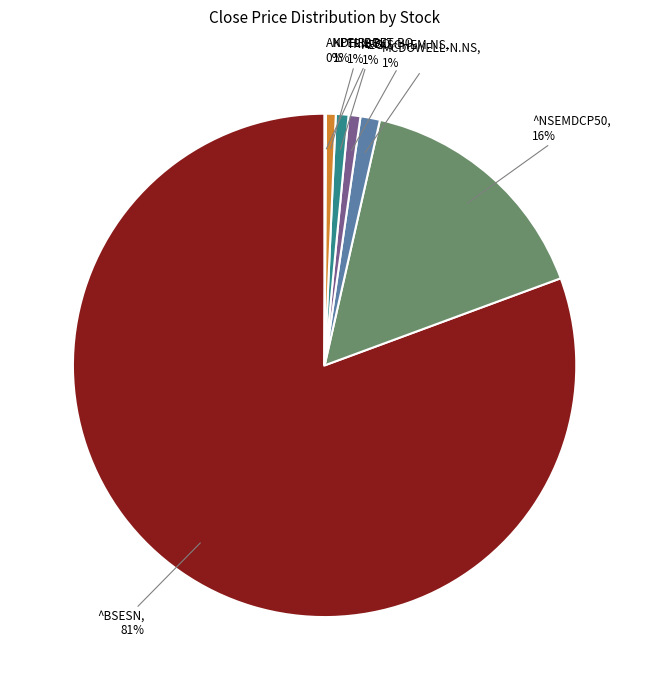

Is it true that AEGISCHEM.NS is 15% of the pie?

False